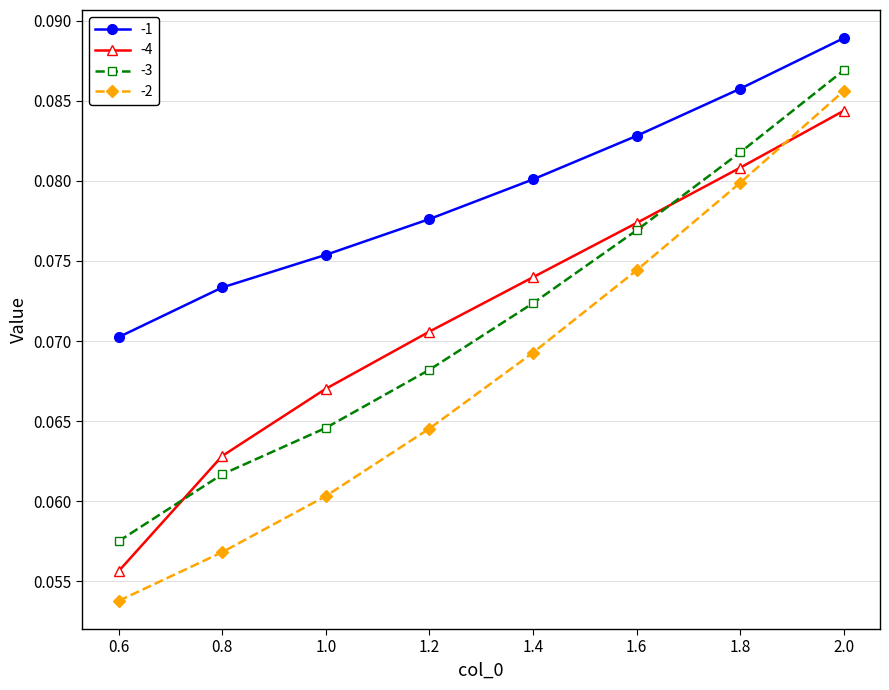

How many times do -3 and -4 cross each other?

2